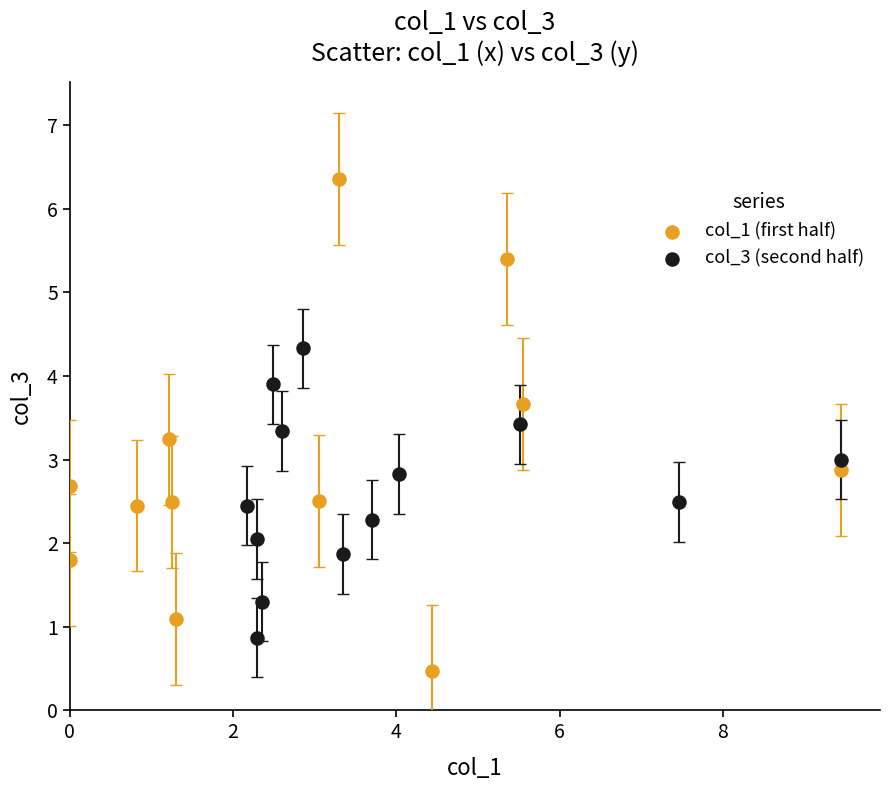

Which series has the widest spread of Y values?

col_1 (first half)